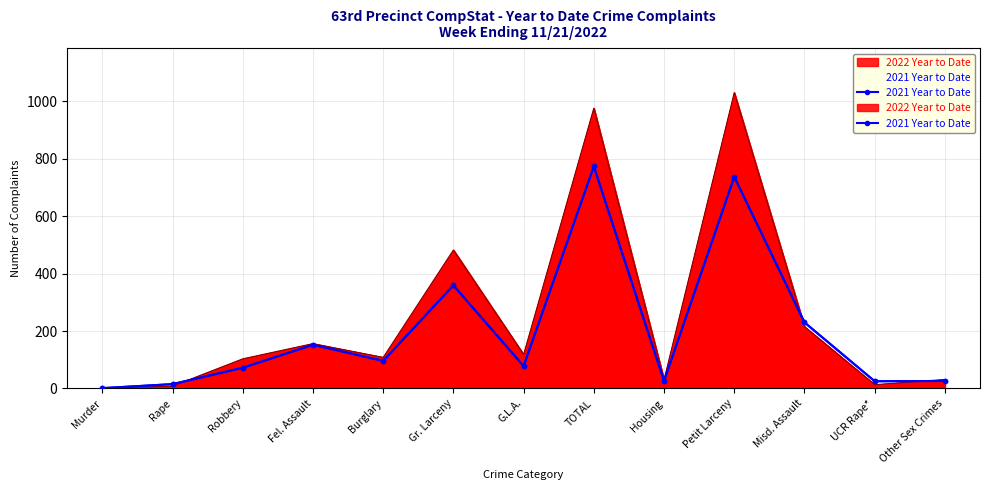

At which label does 2022 Year to Date reach its peak?

Petit Larceny